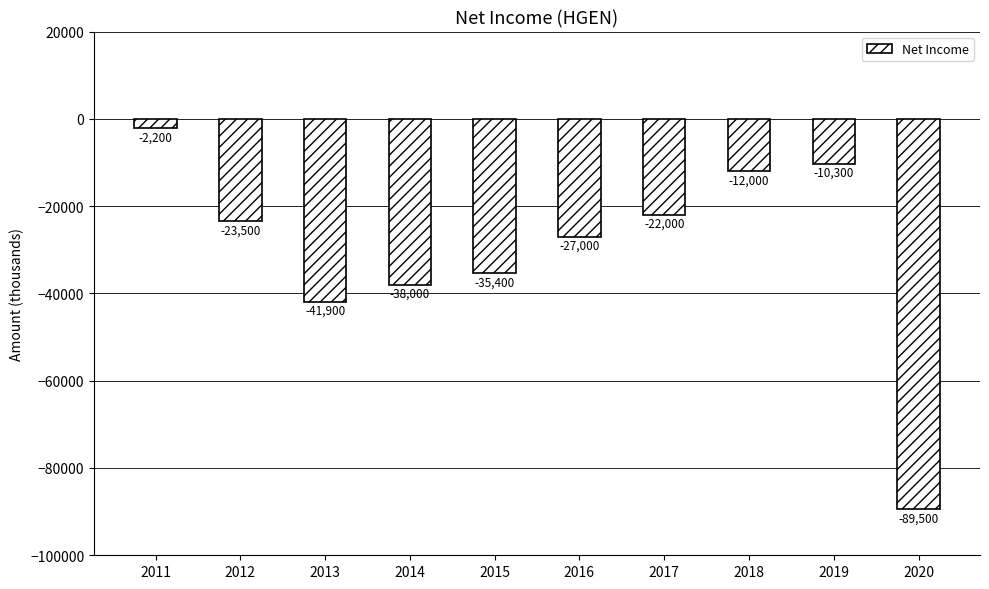

Which label corresponds to the smallest value in the chart?

2020